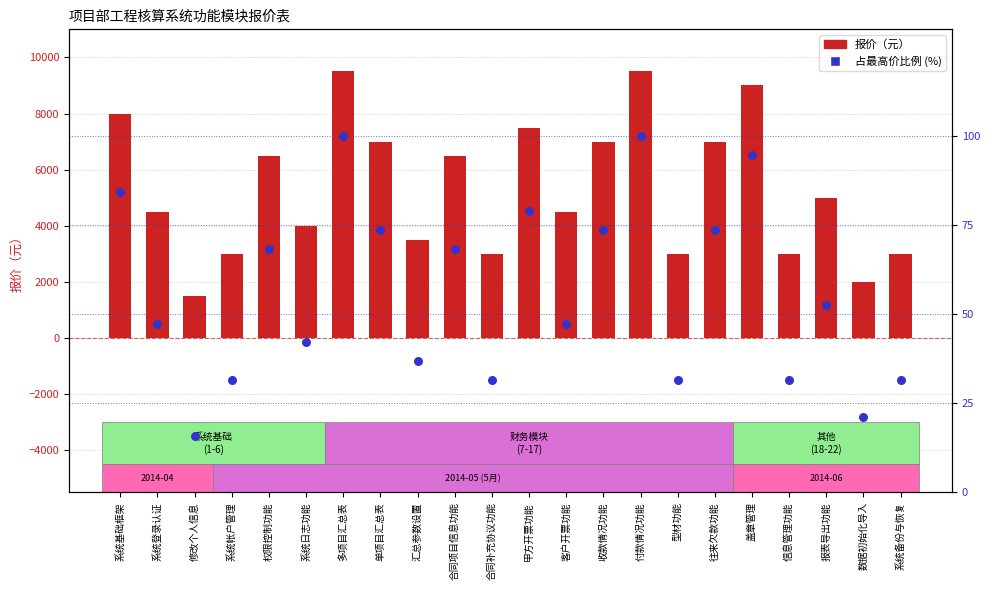

At which category is the sum across all series the highest?

多项目汇总表